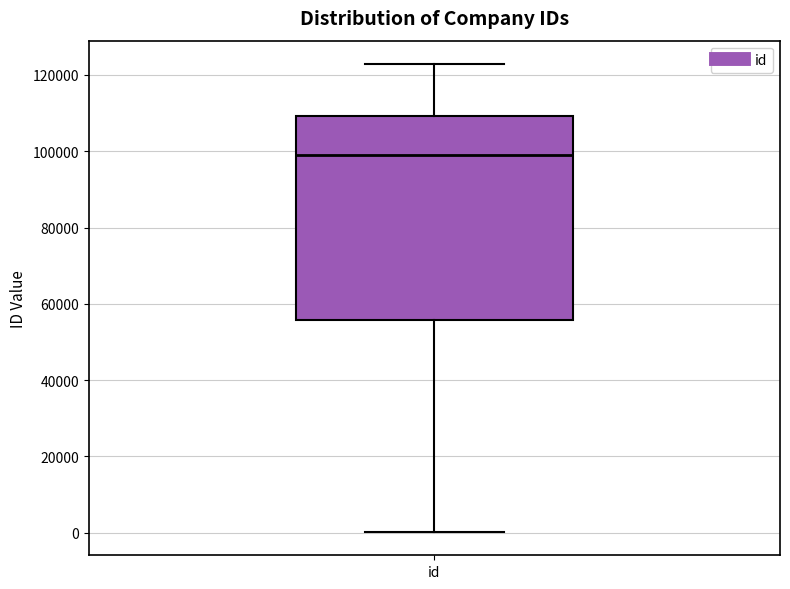

Read this box plot against the y-axis: the position of the median line, the range covered by the box, and the ends of both whiskers. The values are not printed on the chart, so give them approximately, as read against the axis.

median 98000, box 56000 to 110000, whiskers 0 to 122000